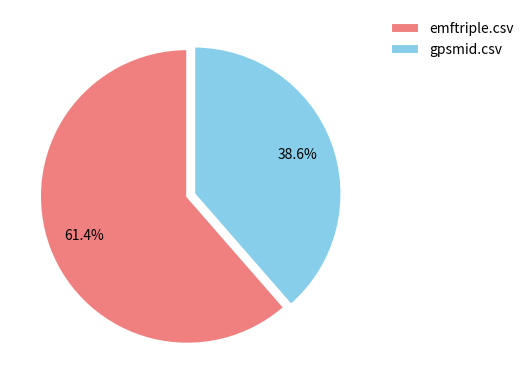

True or false: emftriple.csv accounts for 61% of the total.

True